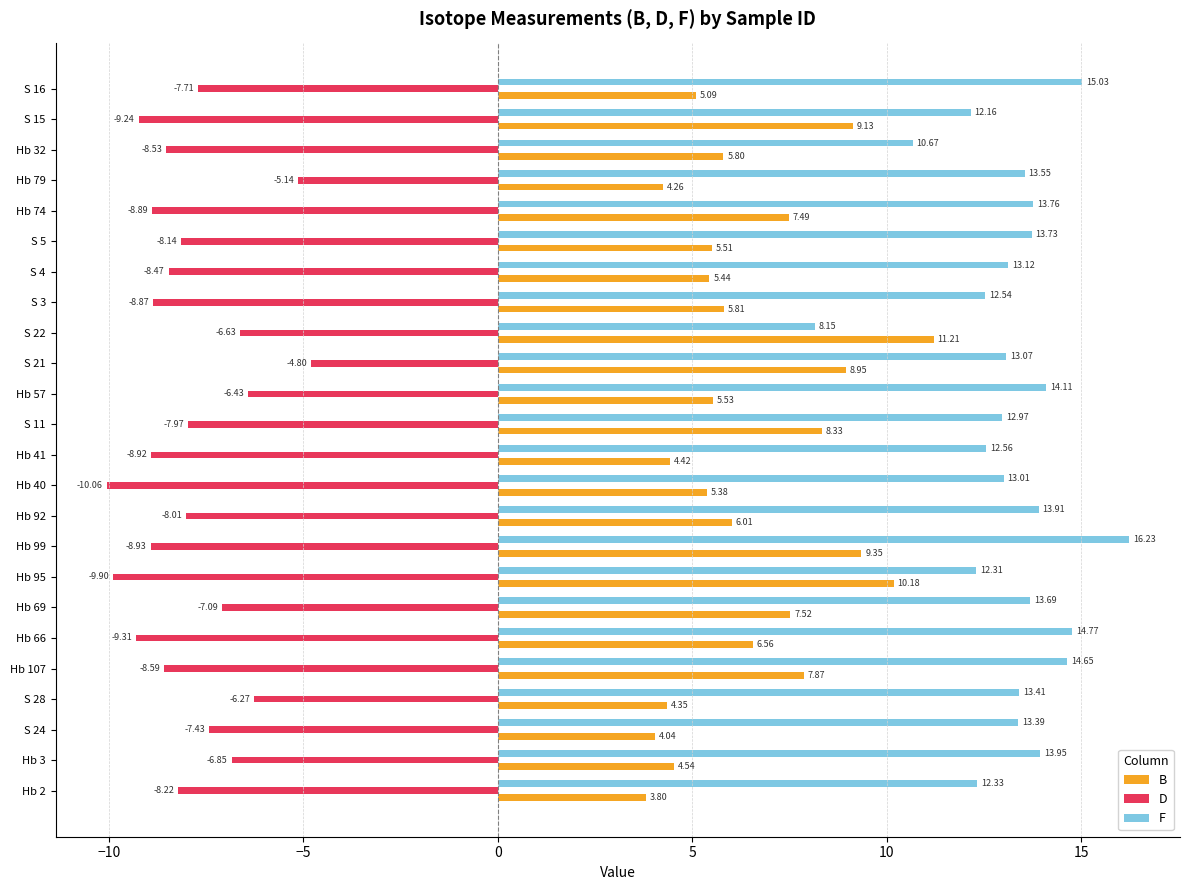

What is the sum of all B values?

156.6